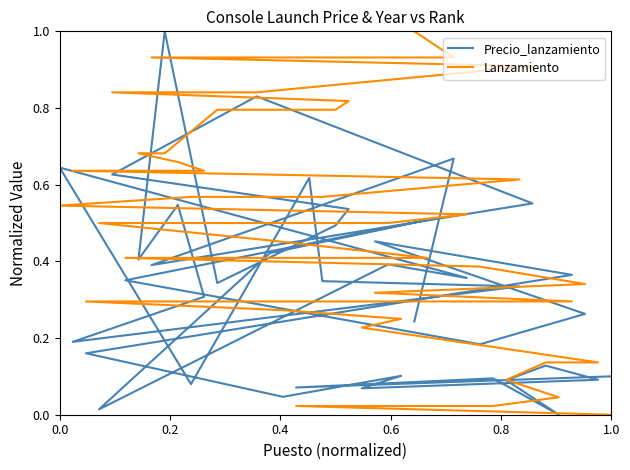

After their last crossing, which series has the higher values: Lanzamiento or Precio_lanzamiento?

Lanzamiento